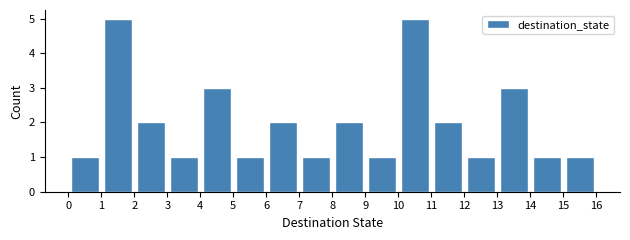

Reading left to right, list every bar in this chart as the range it spans on the x-axis followed by its height. The values are not printed on the chart, so give them approximately, as read against the axis.

0 to 1: 1
1 to 2: 5
2 to 3: 2
3 to 4: 1
4 to 5: 3
5 to 6: 1
6 to 7: 2
7 to 8: 1
8 to 9: 2
9 to 10: 1
10 to 11: 5
11 to 12: 2
12 to 13: 1
13 to 14: 3
14 to 15: 1
15 to 16: 1